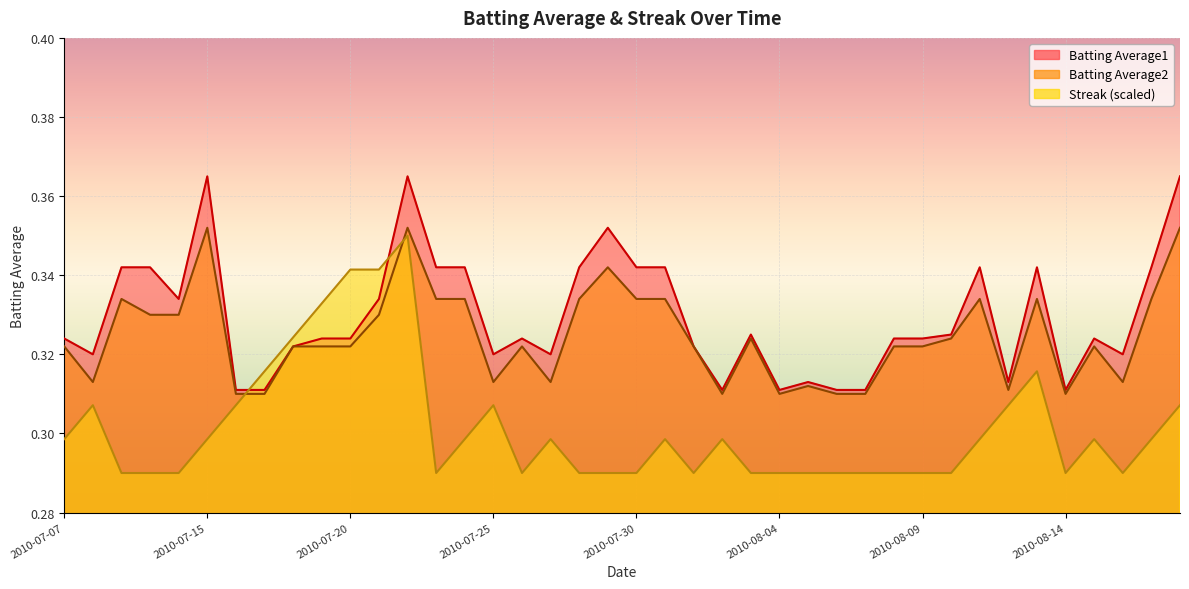

Is it true that Streak equals 0.3 at 2010-08-06?

True